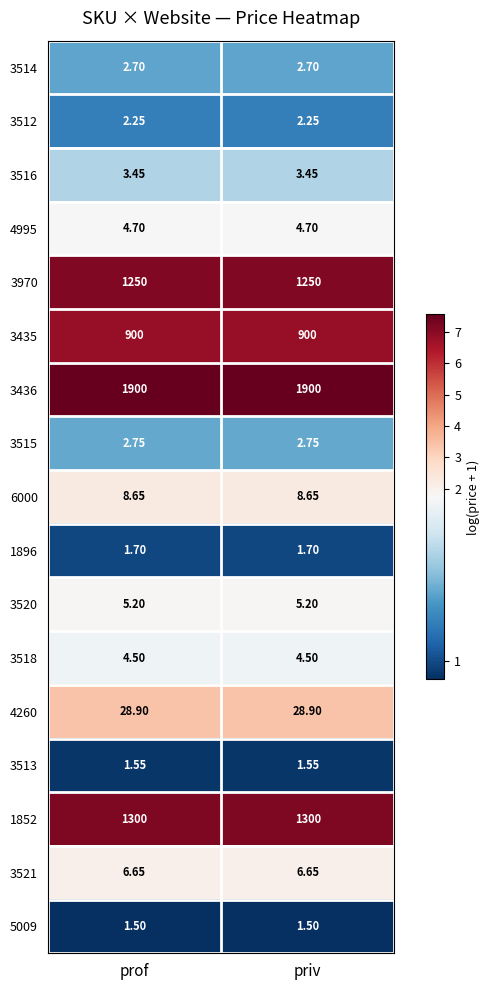

Is the value of 5009 at priv greater than the value of 3970 at prof?

No